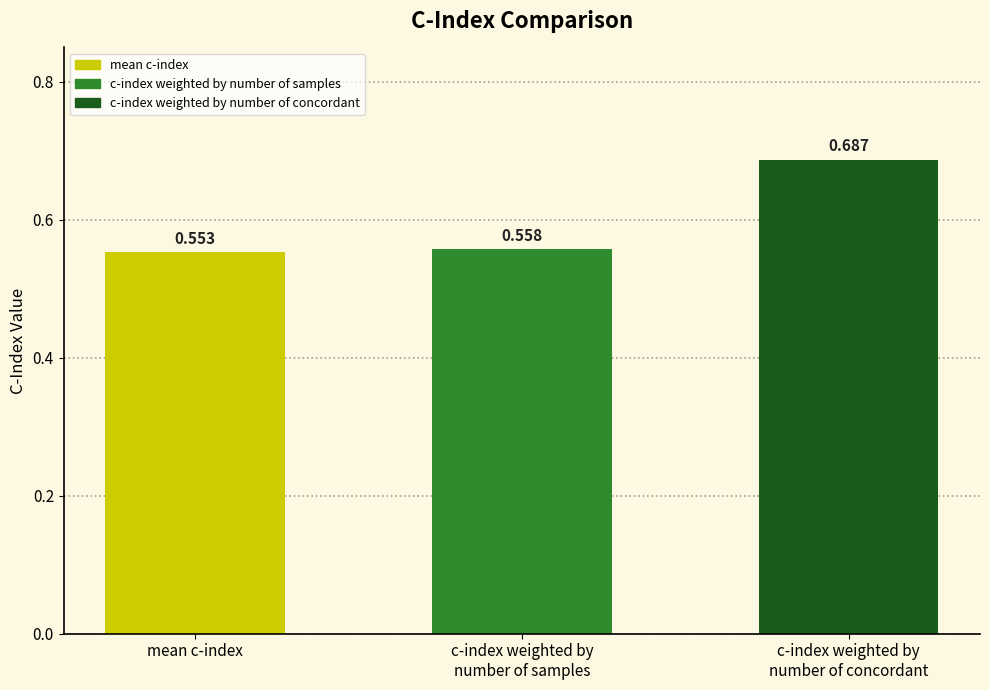

At which category does the chart reach its minimum across all series?

mean c-index